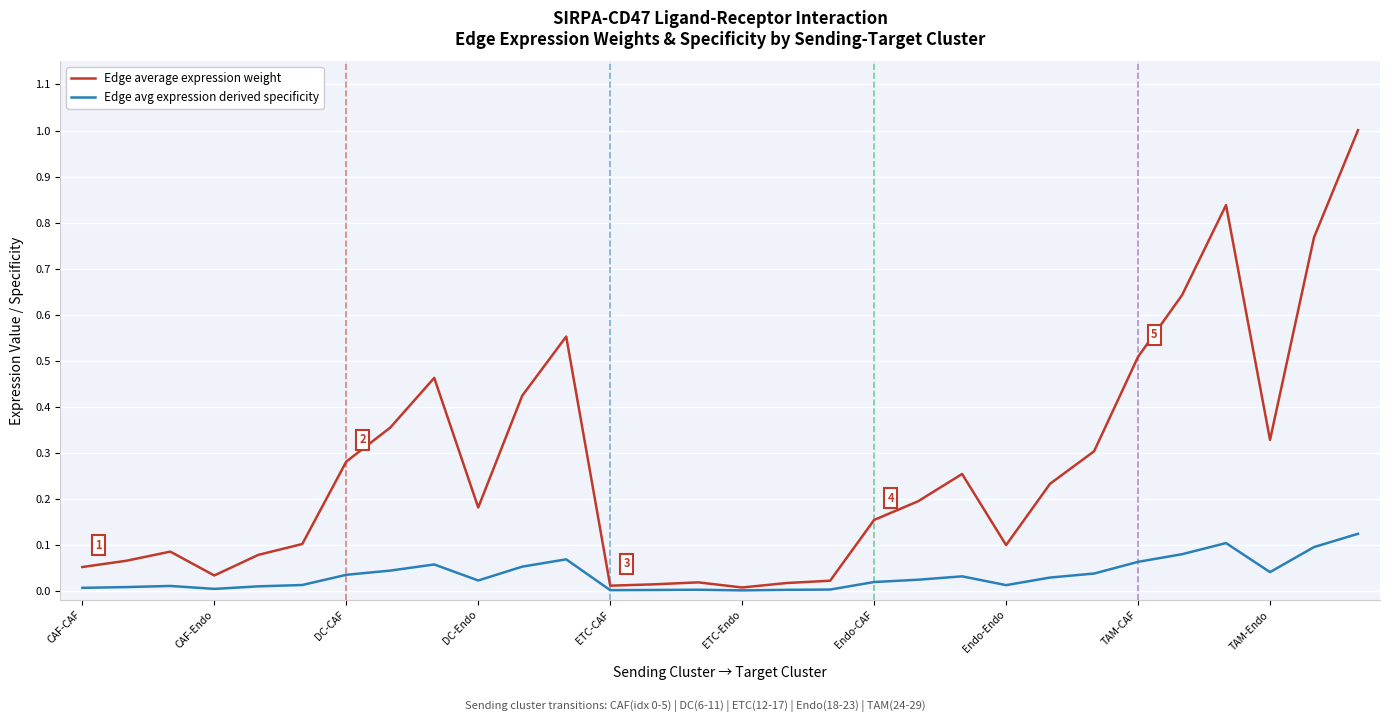

Which series has the largest total across all categories?

Edge average expression weight